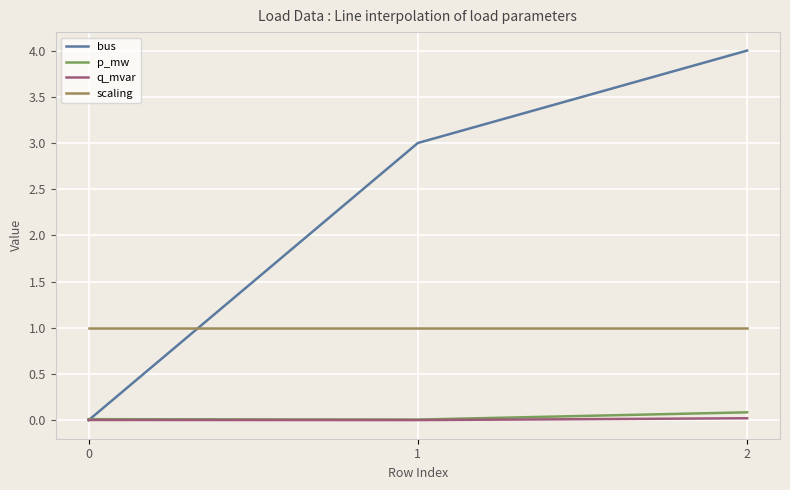

How many lines are shown in the chart?

4